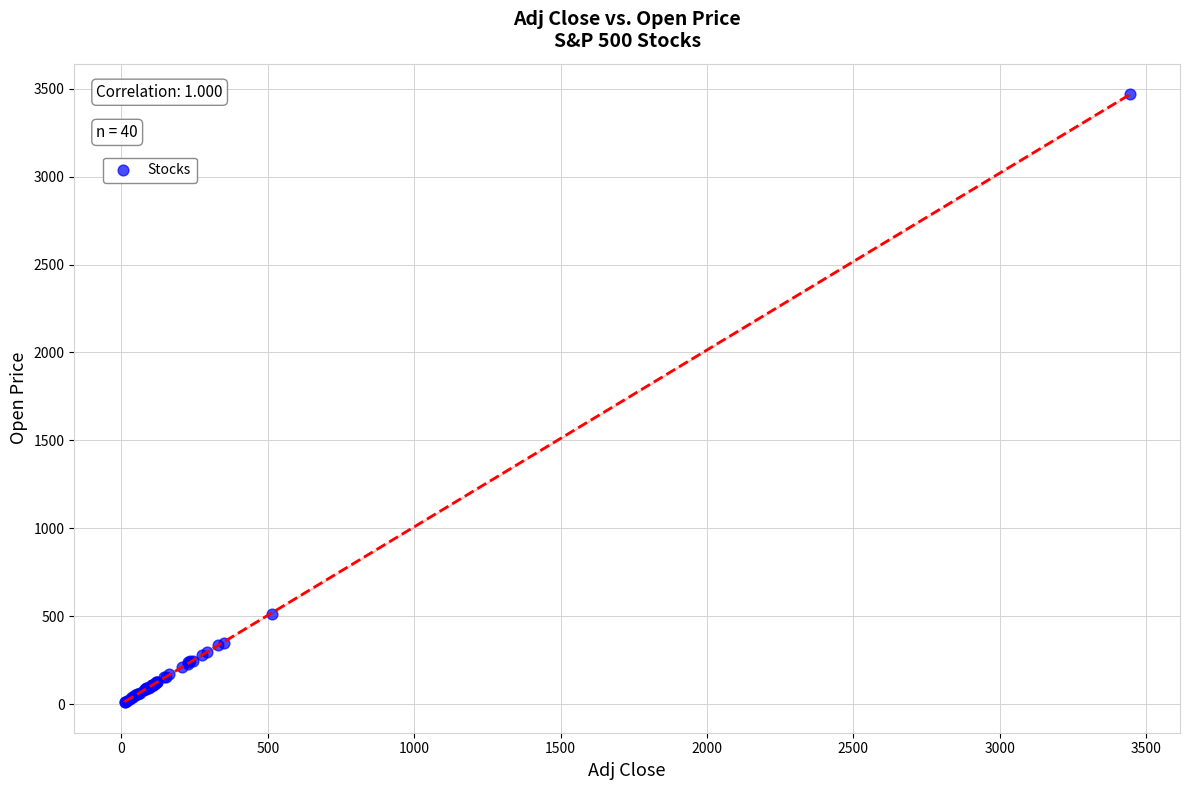

What Y value in the scatter plot is closest to 1739?

512.2